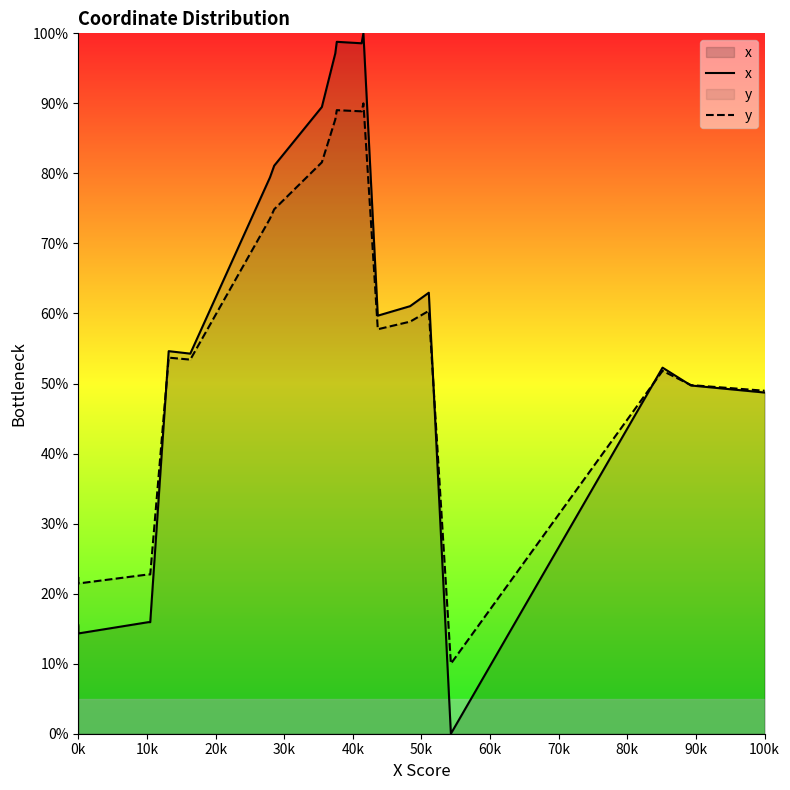

Which series ends up on top after the final intersection of y and x?

y